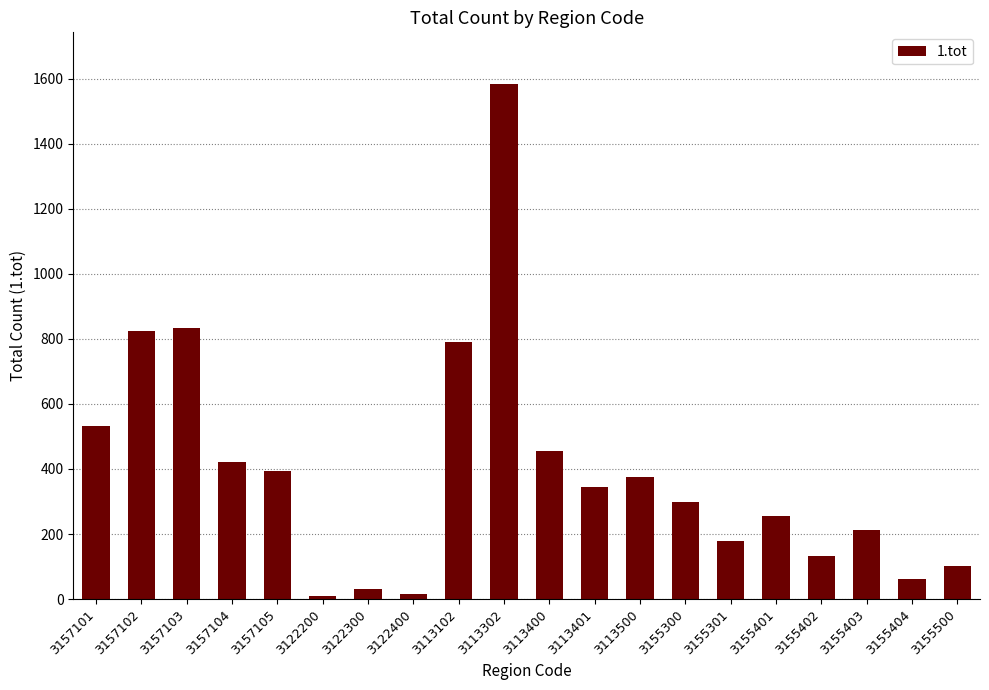

What is the ratio of the value at 3155300 to the value at 3155401?

1.2